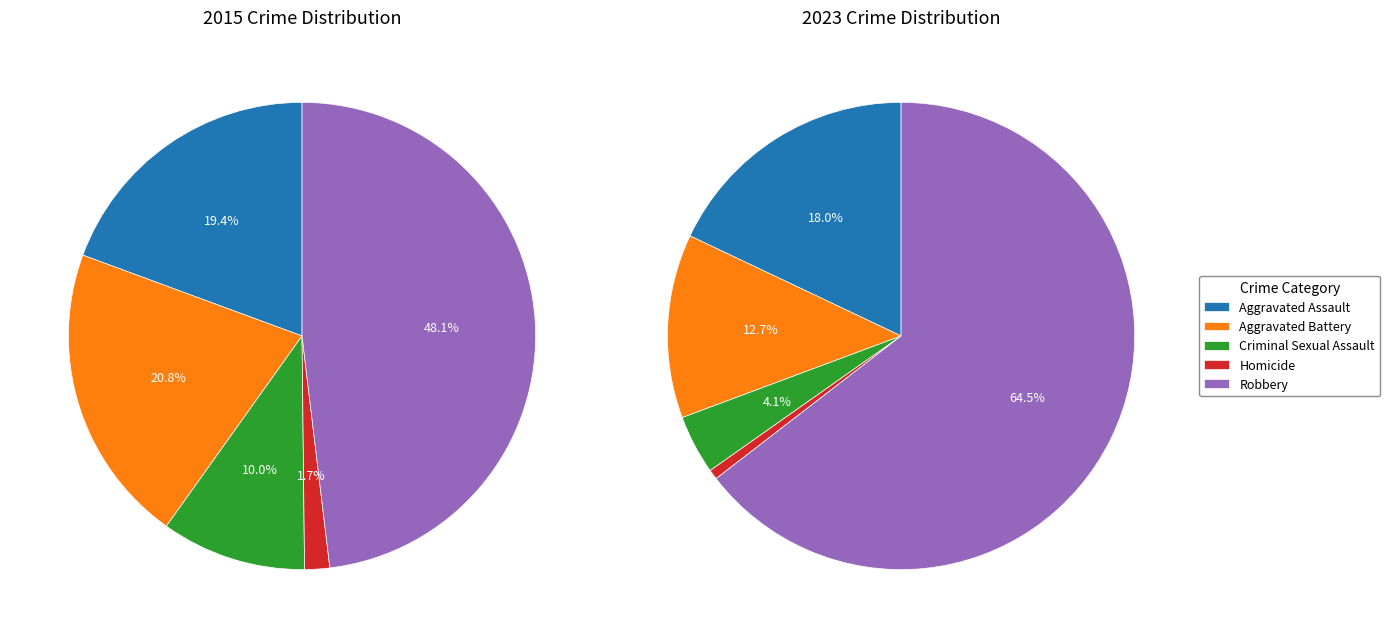

How many slices are in this pie chart?

5